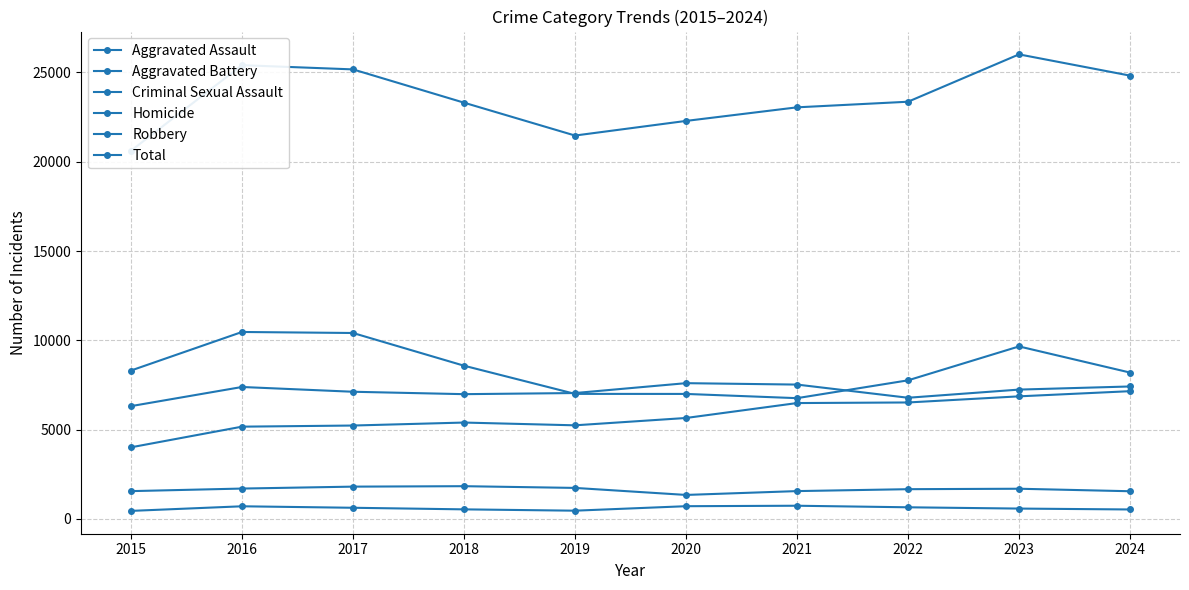

Is it true that Criminal Sexual Assault equals 830 at 2019?

False